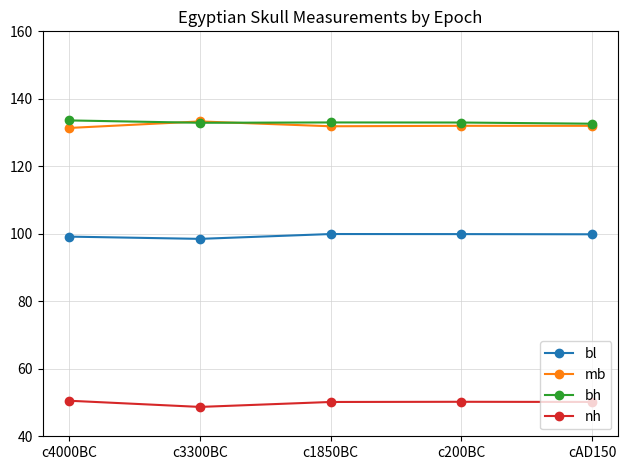

What is the total value across all series at c4000BC?

414.7